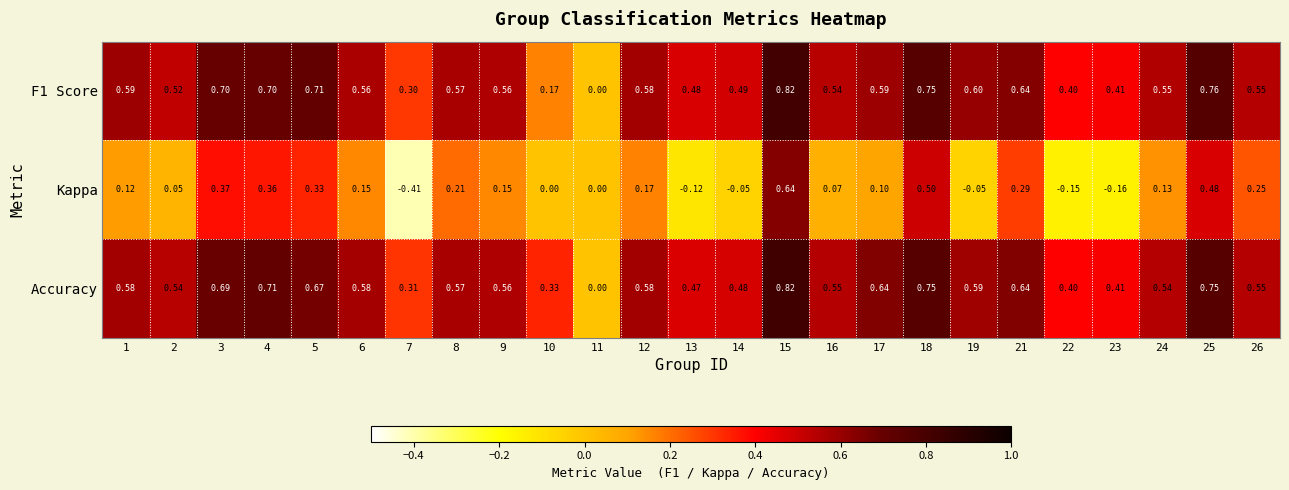

Is the value of F1 Score at 18 greater than the value of Kappa at 6?

Yes